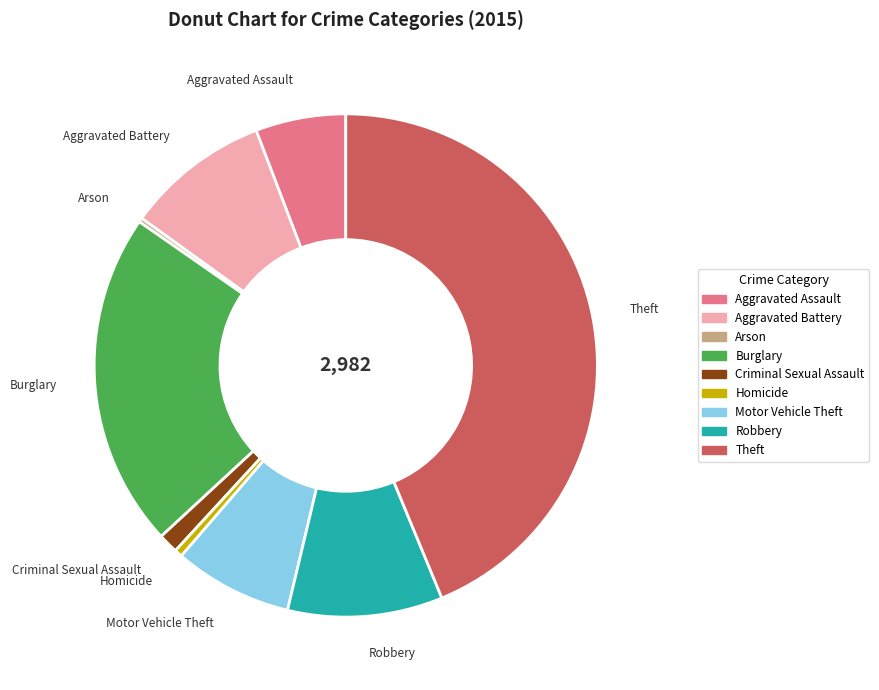

Is the sum of Robbery and Motor Vehicle Theft greater than half?

No